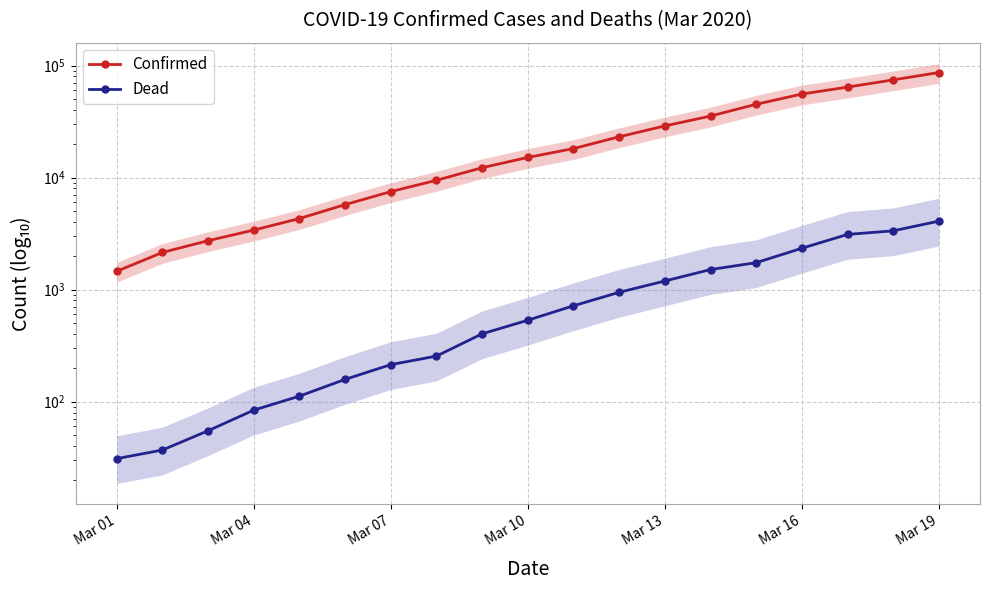

The value of Dead at Mar 04 is 16. True or false?

False